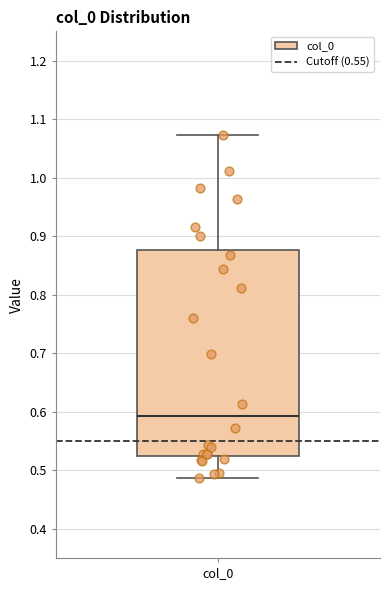

Where does the lower whisker of the box for col_0 end on the y-axis? The values are not printed on the chart, so give them approximately, as read against the axis.

0.49